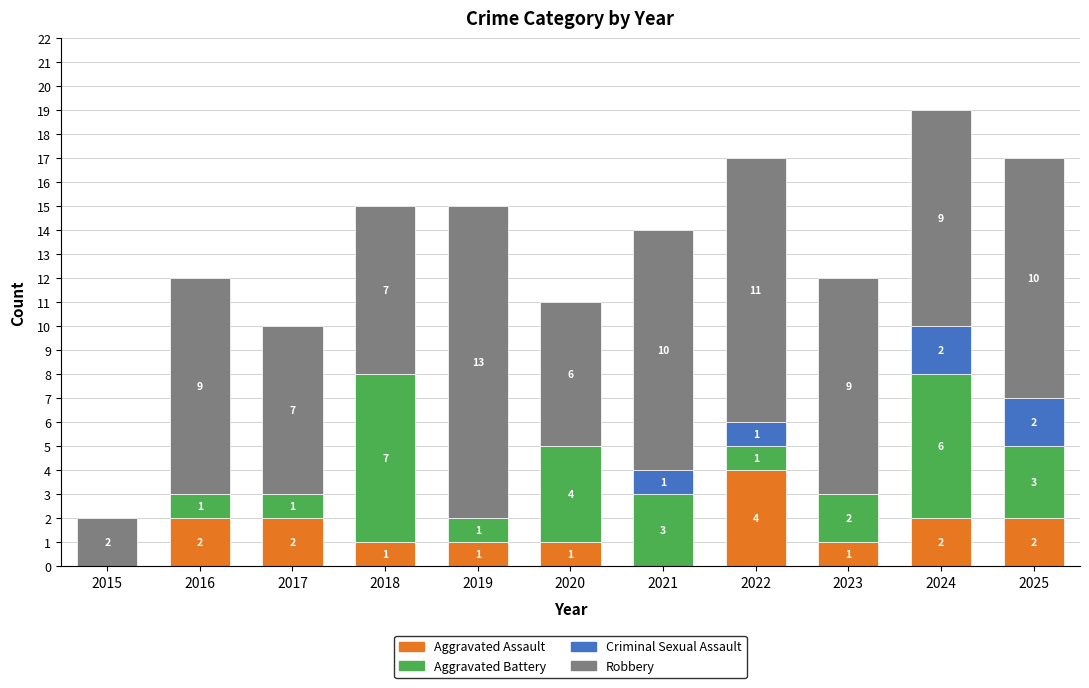

At which category is the sum across all series the highest?

2024